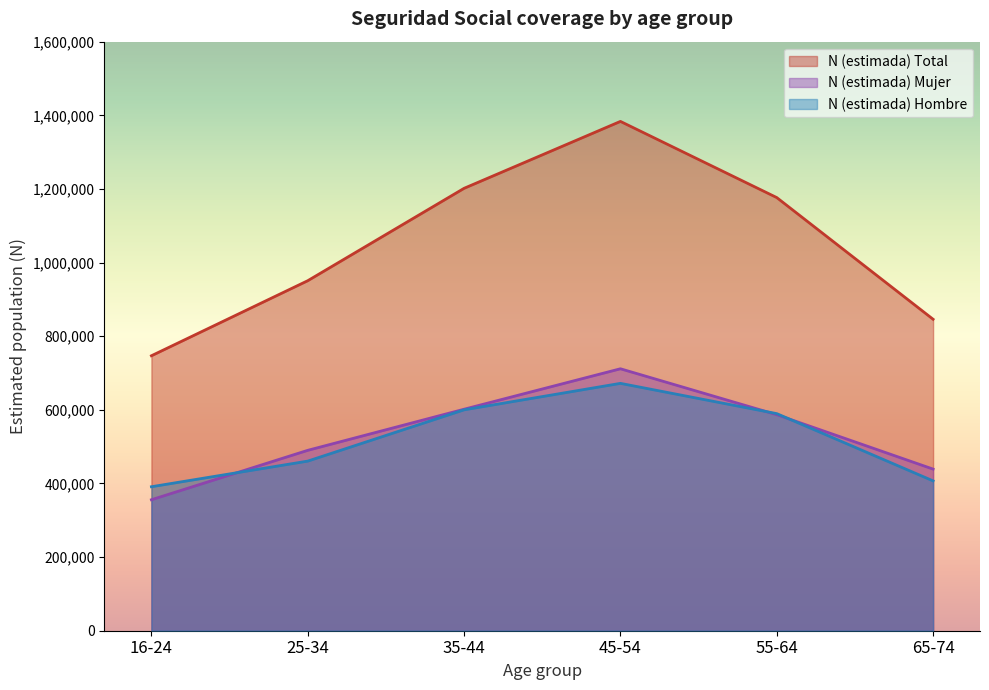

At 16-24, list the series in order from largest to smallest.

N (estimada) Total, N (estimada) Hombre, N (estimada) Mujer